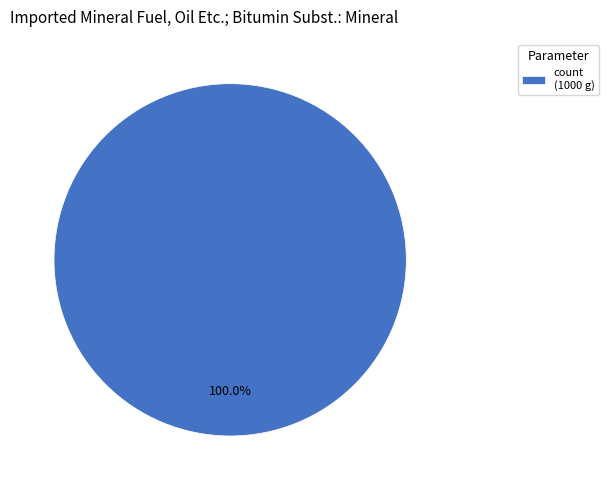

Is there any slice that represents more than half of the pie?

Yes